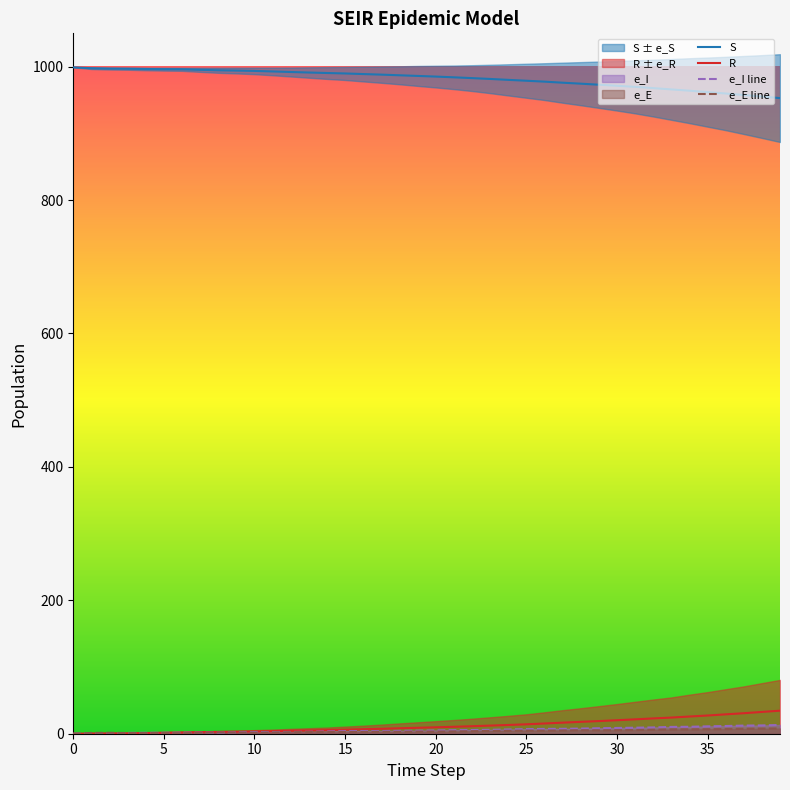

True or false: S has more than 0 interior local peaks.

False